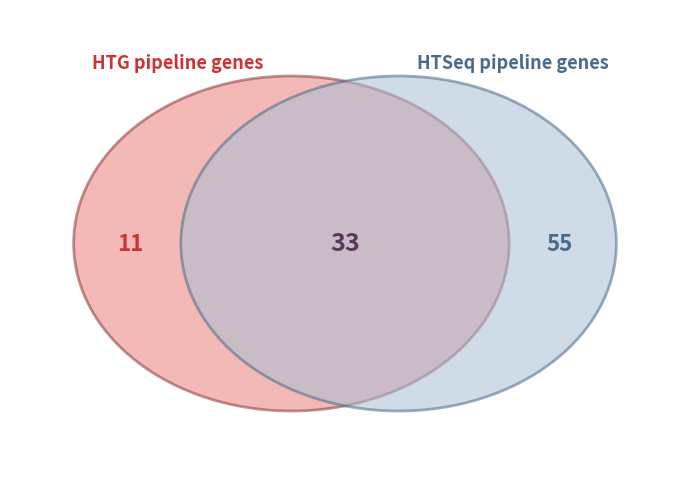

Combined, do c and b account for over 50%?

No